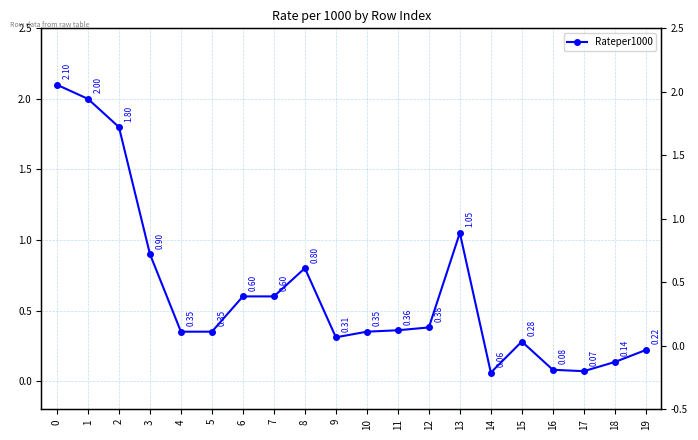

At which label is the value closest to 1?

13